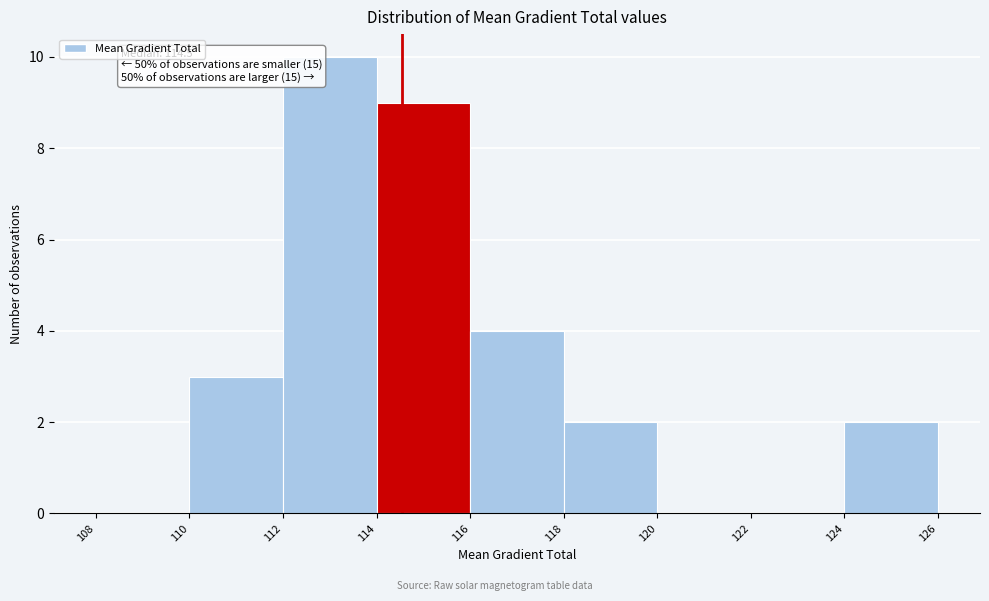

Over which range of the x-axis is the bar tallest?

112 to 114